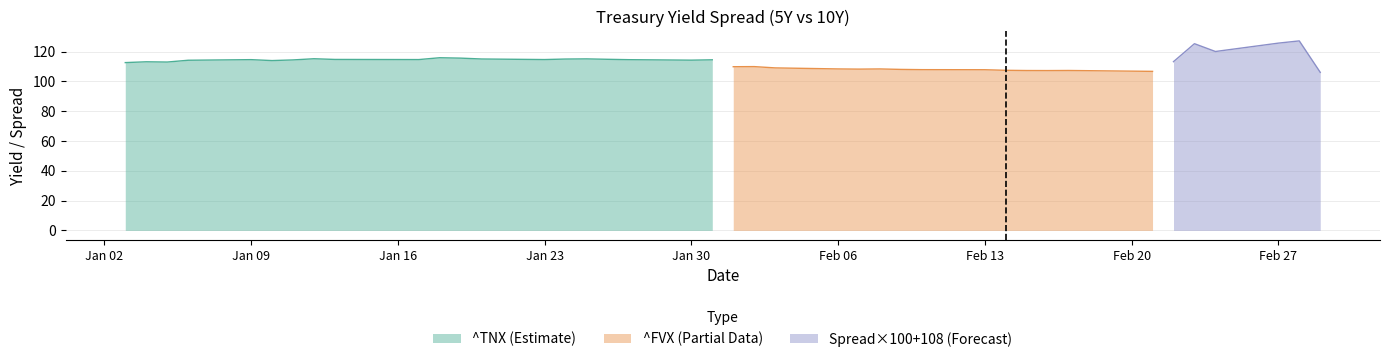

Which series has the largest total across all categories?

^TNX